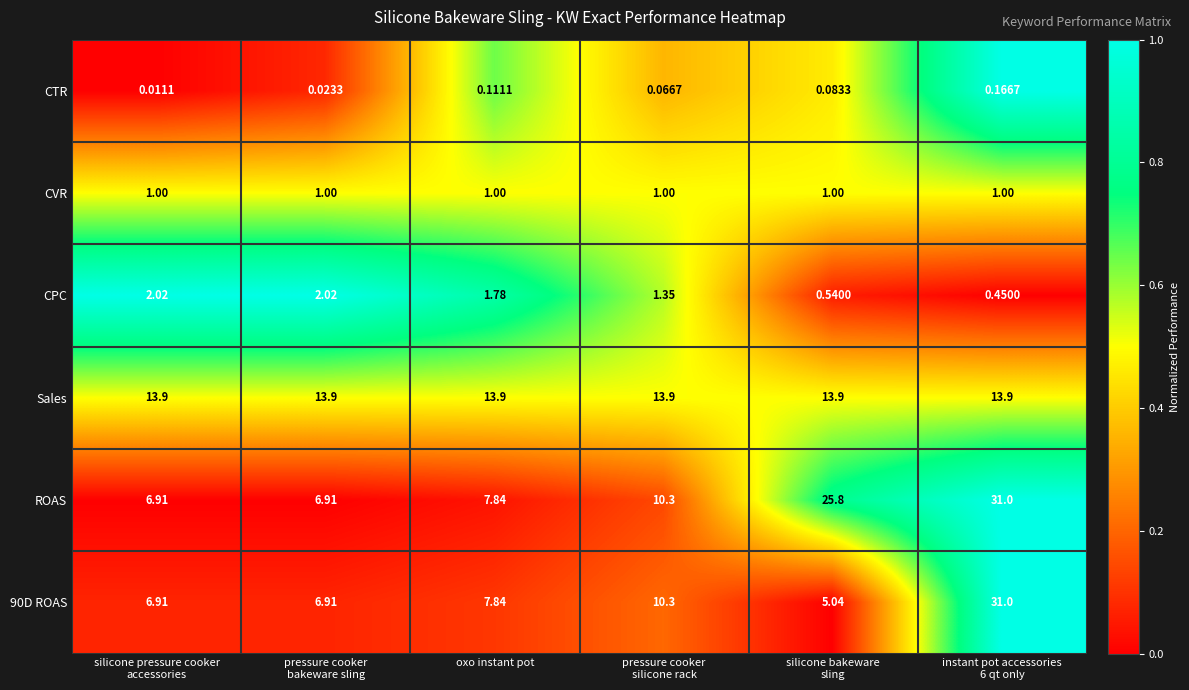

Where does the 90D ROAS series first go above 7?

oxo instant pot